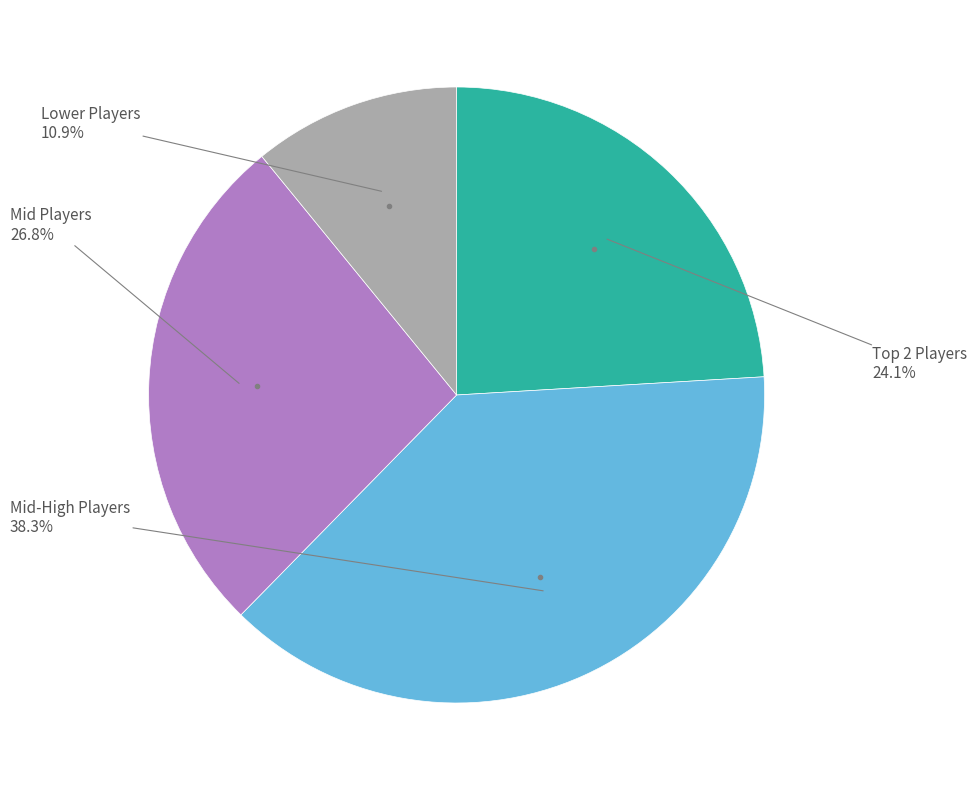

Is there any slice that represents more than half of the pie?

No